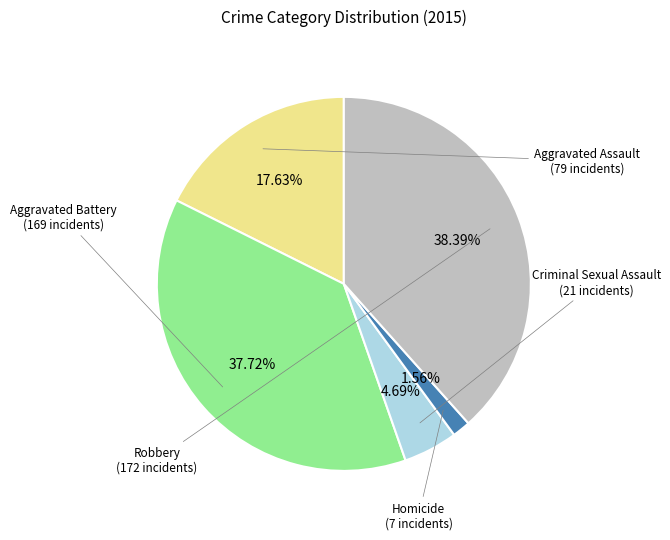

Is Criminal Sexual Assault the majority of the pie?

No